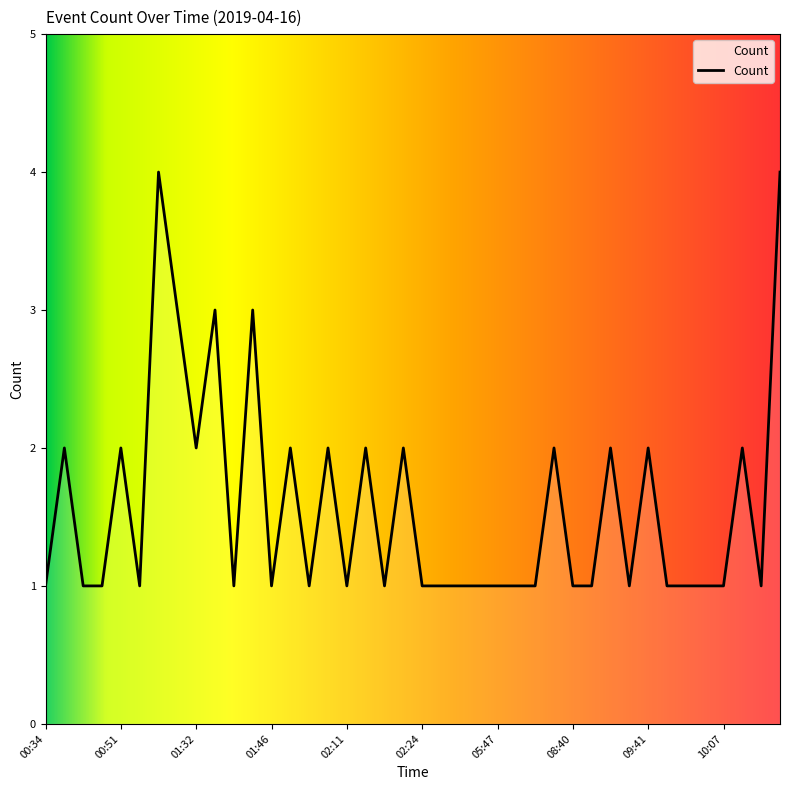

What is the sum of all values?

63